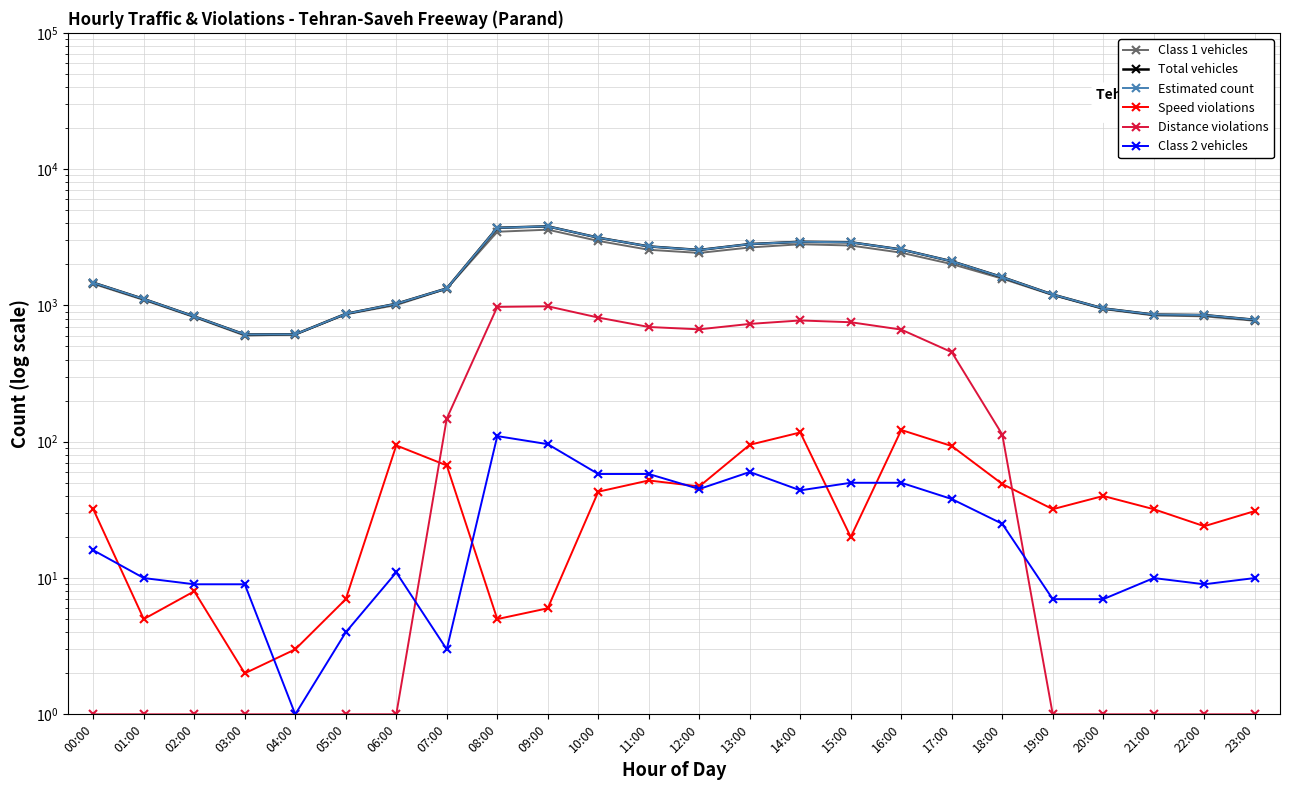

Between which two adjacent categories do Speed violations and Distance violations first intersect?

06:00 and 07:00